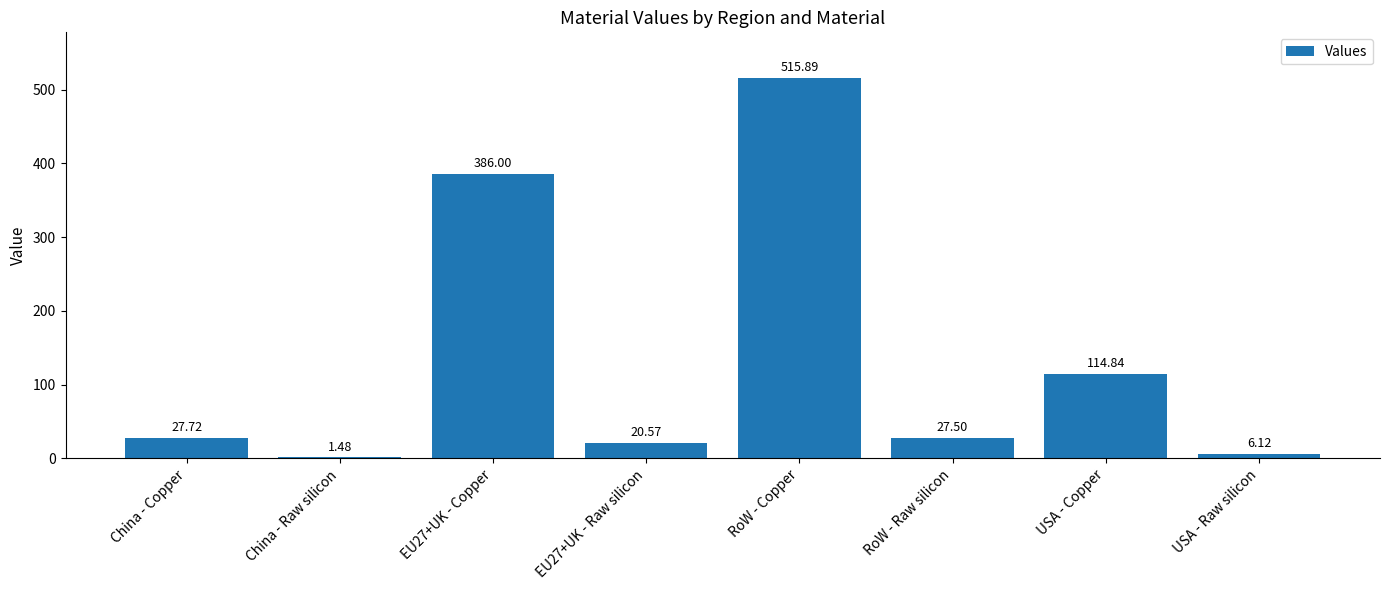

Are the bars horizontal?

No